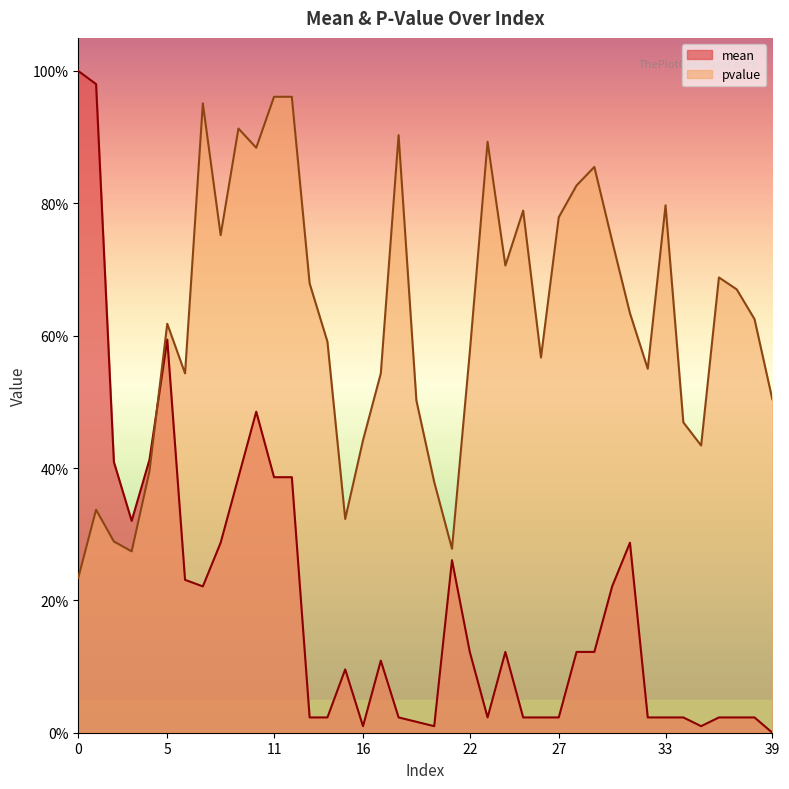

What is the value of the pvalue point at the 30th from the left?

0.9